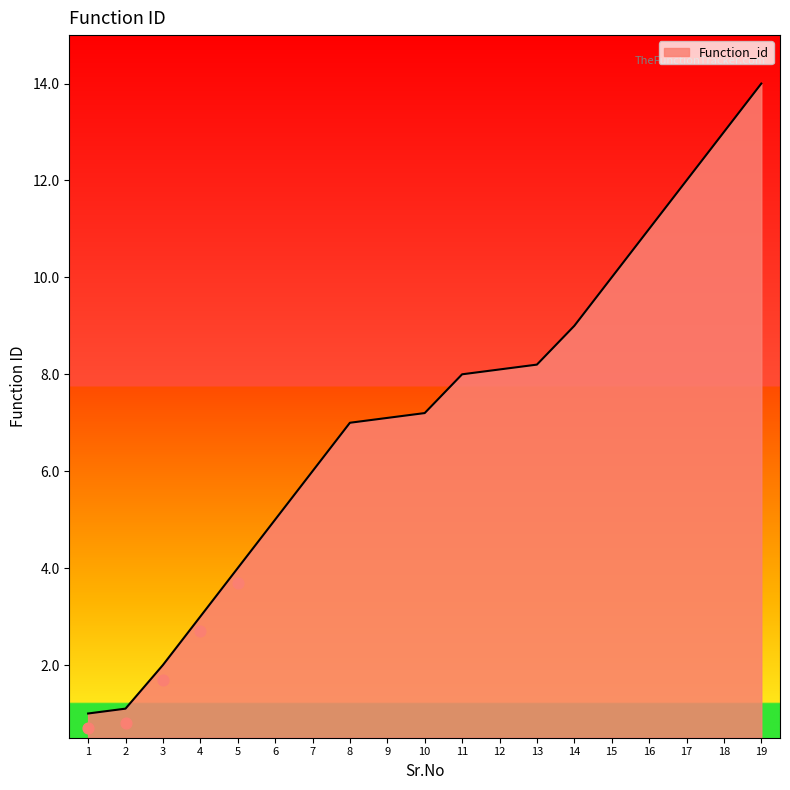

What is the change in value from 4 to 19?

+11.0